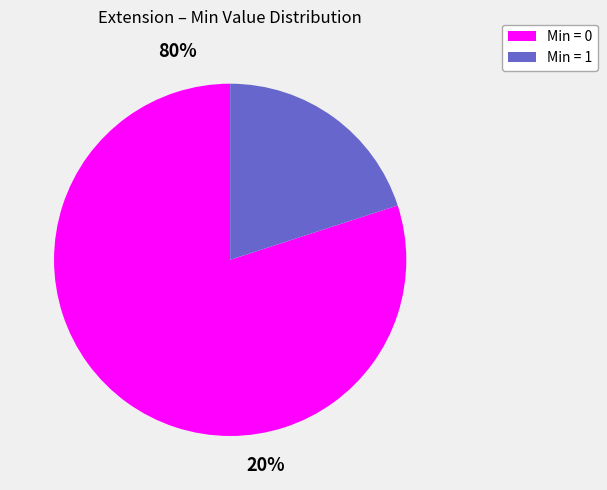

True or false: Extension accounts for 0% of the total.

True